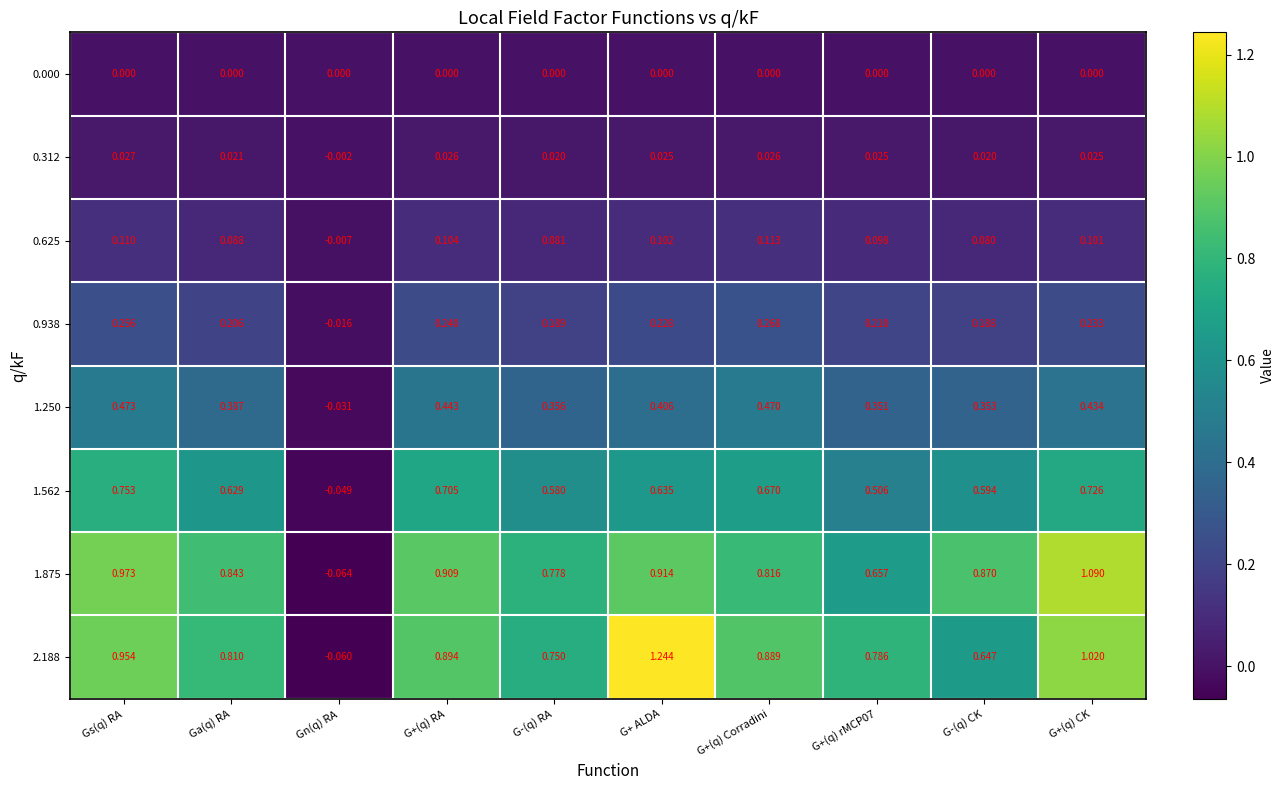

At which category is the sum across all series the highest?

G+(q) CK